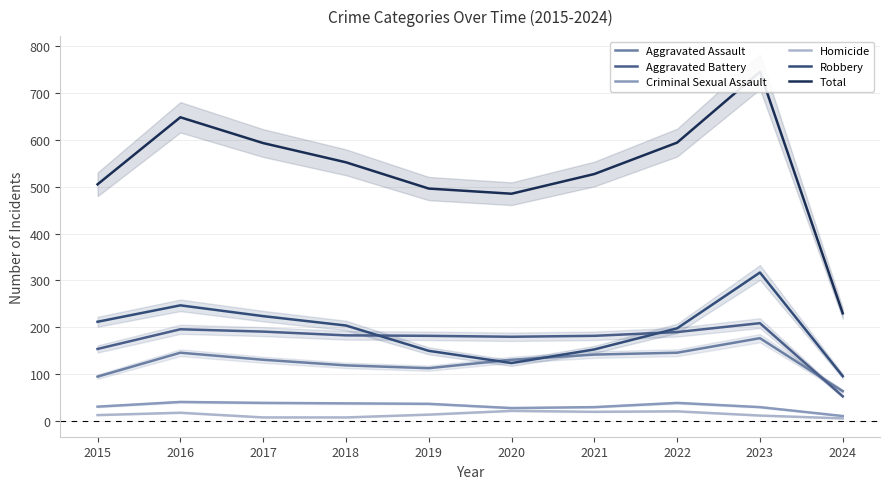

Between 2019 and 2021, which series saw the biggest shift?

Total